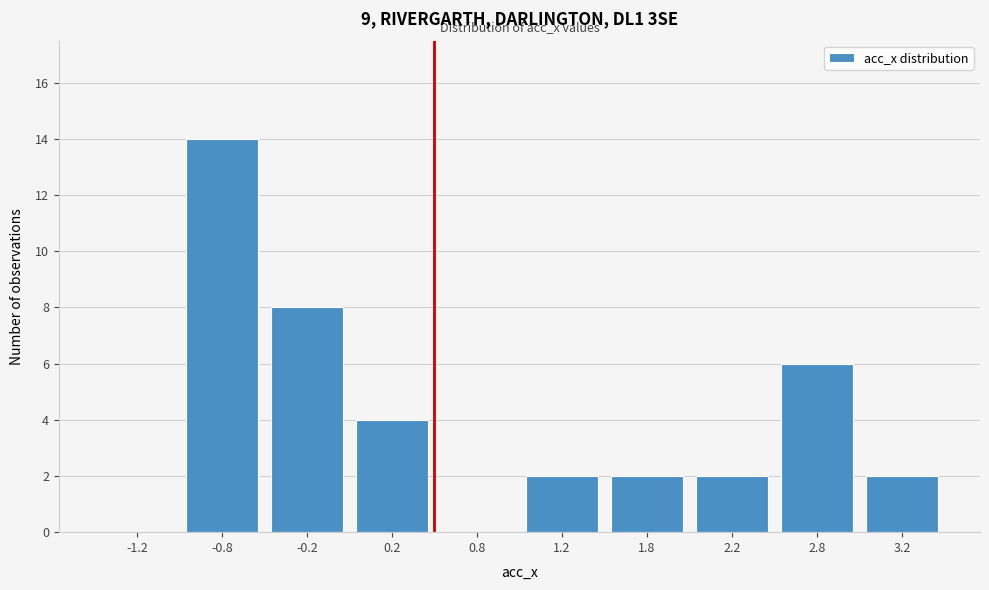

Over which range of the x-axis is the bar tallest?

-1.0 to -0.5